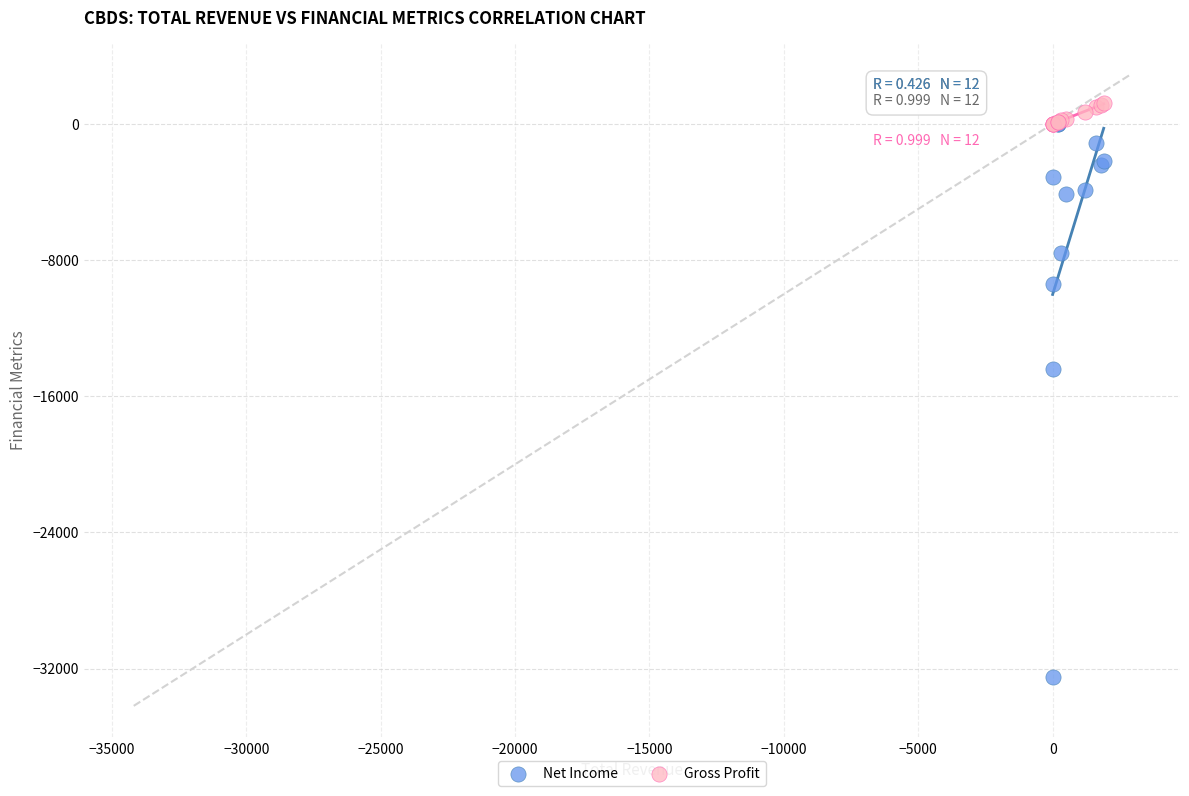

Across all series, what Y value is closest to -15650?

-14400